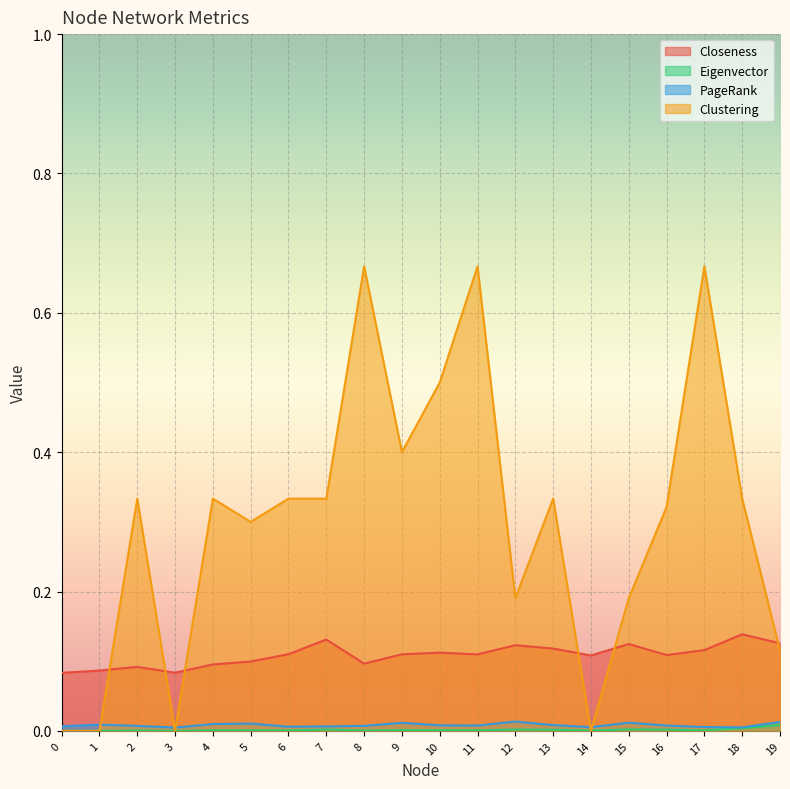

Reading left to right, what are all the values shown in this chart?

Closeness: 0=0.1	1=0.1	2=0.1	3=0.1	4=0.1	5=0.1	6=0.1	7=0.1	8=0.1	9=0.1	10=0.1	11=0.1	12=0.1	13=0.1	14=0.1	15=0.1	16=0.1	17=0.1	18=0.1	19=0.1
Eigenvector: 0=0.0	1=0.0	2=0.0	3=0.0	4=0.0	5=0.0	6=0.0	7=0.0	8=0.0	9=0.0	10=0.0	11=0.0	12=0.0	13=0.0	14=0.0	15=0.0	16=0.0	17=0.0	18=0.0	19=0.0
PageRank: 0=0.0	1=0.0	2=0.0	3=0.0	4=0.0	5=0.0	6=0.0	7=0.0	8=0.0	9=0.0	10=0.0	11=0.0	12=0.0	13=0.0	14=0.0	15=0.0	16=0.0	17=0.0	18=0.0	19=0.0
Clustering: 0=0.0	1=0.0	2=0.3	3=0.0	4=0.3	5=0.3	6=0.3	7=0.3	8=0.7	9=0.4	10=0.5	11=0.7	12=0.2	13=0.3	14=0.0	15=0.2	16=0.3	17=0.7	18=0.3	19=0.1